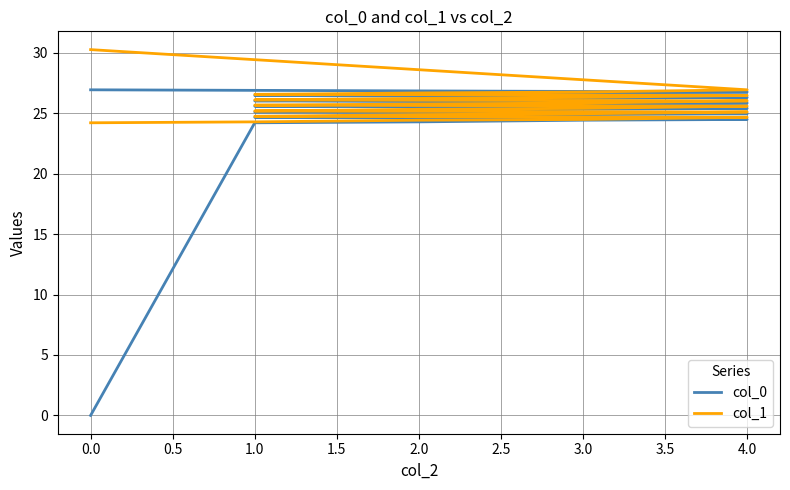

What is the sum of all col_1 values?

668.7